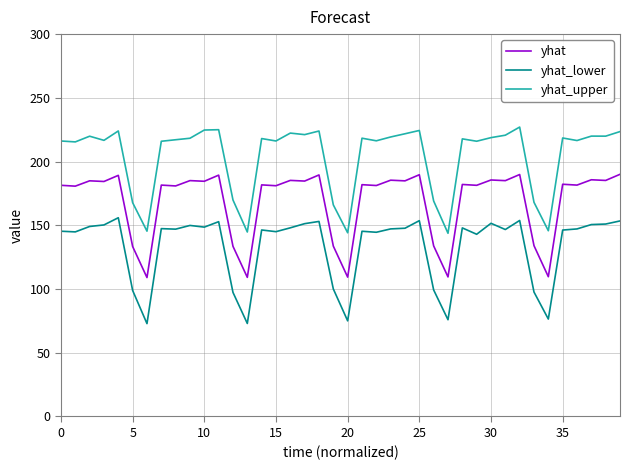

List the series in order of their peak value, highest first.

yhat_upper, yhat, yhat_lower